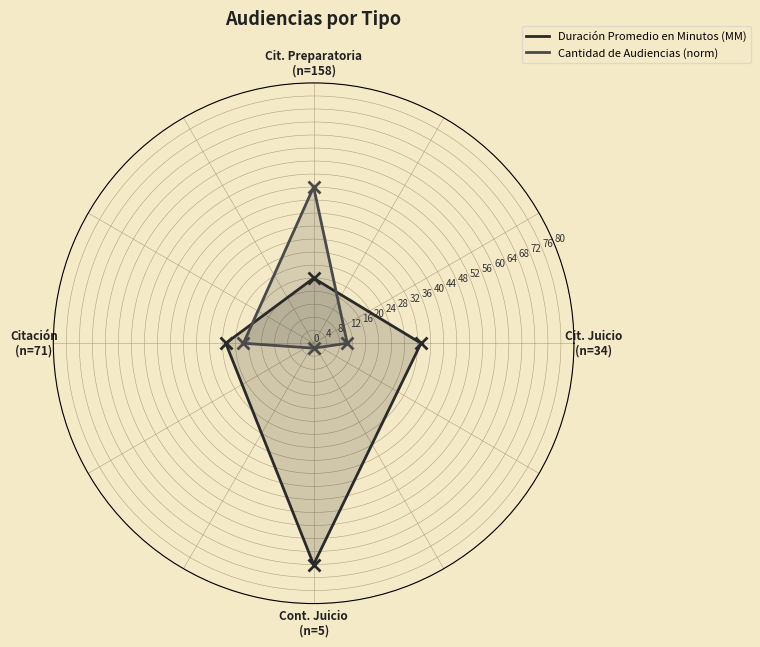

How many series are shown in this chart?

2